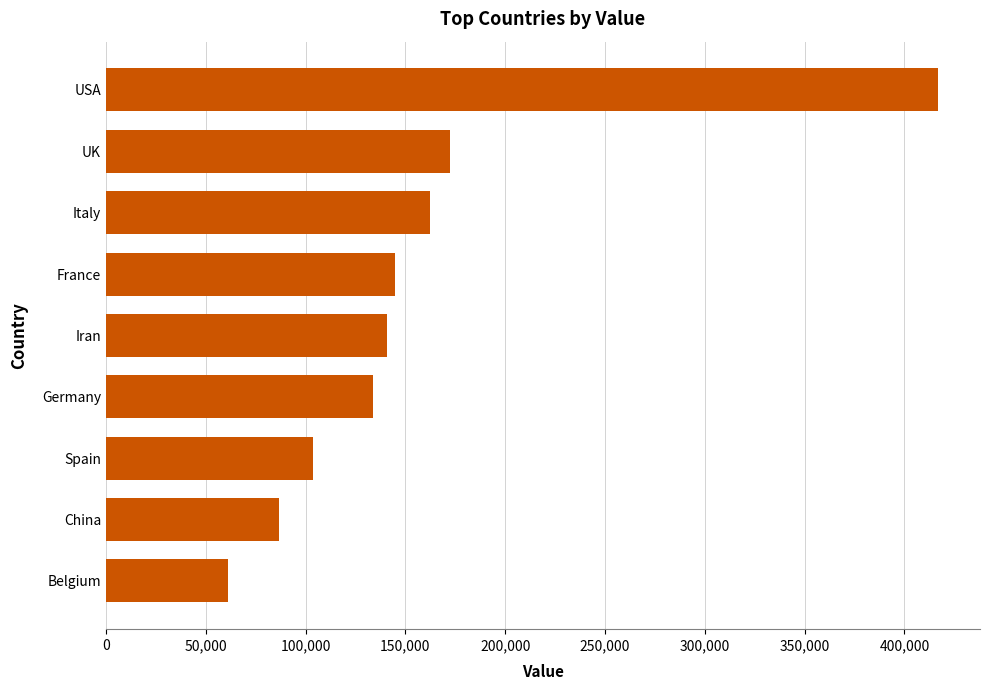

What is the difference between the maximum and minimum values?

355804